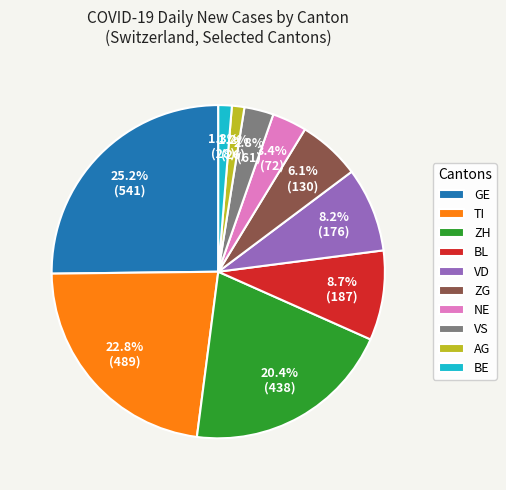

Does VD represent more than half of the total?

No